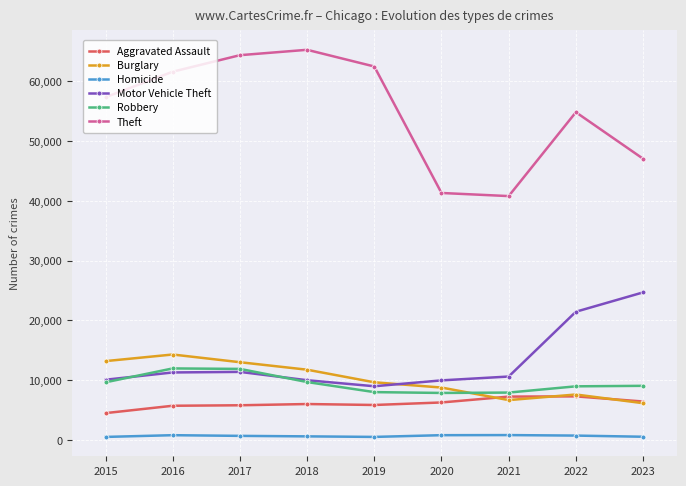

Which series has the largest range (max minus min)?

Theft